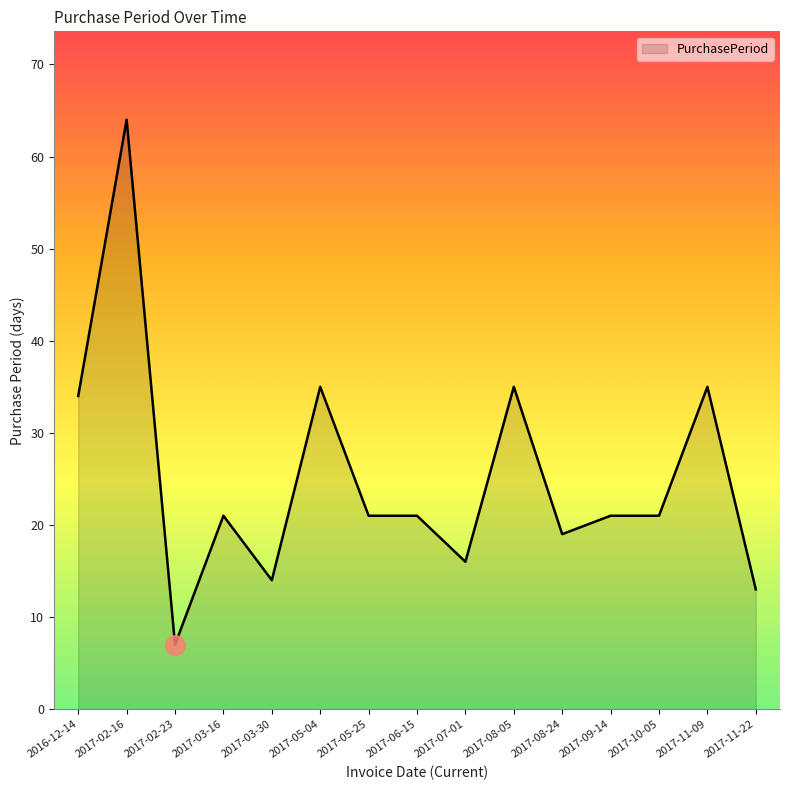

Read the value at 2017-11-09, to the nearest 5.

35